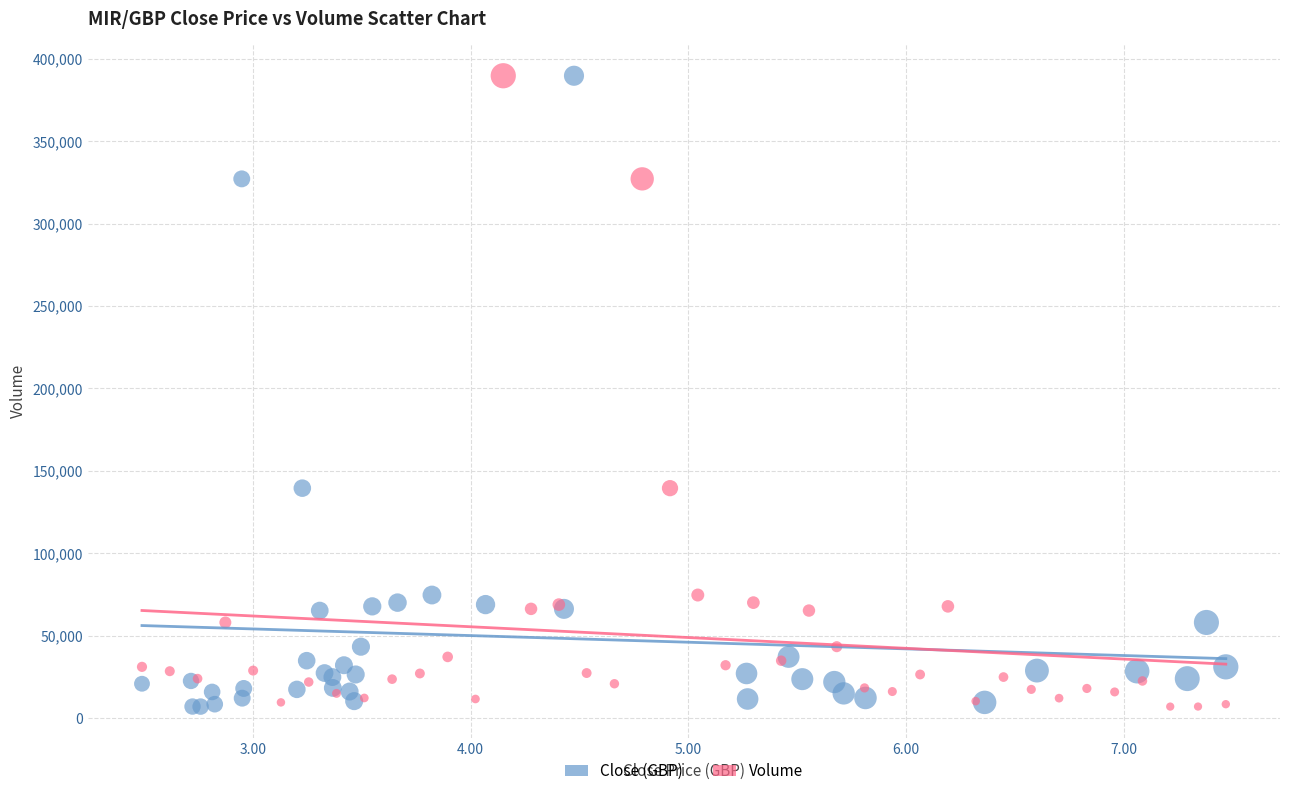

What are all the series names shown in the legend?

Close (GBP), Volume